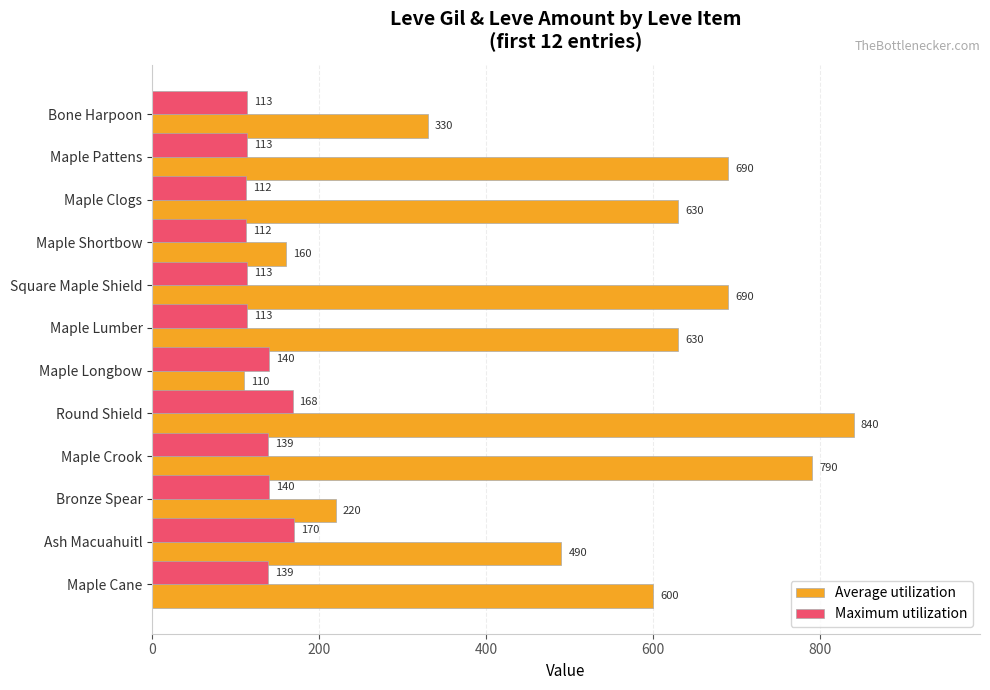

At how many categories does at least one series exceed 626?

6